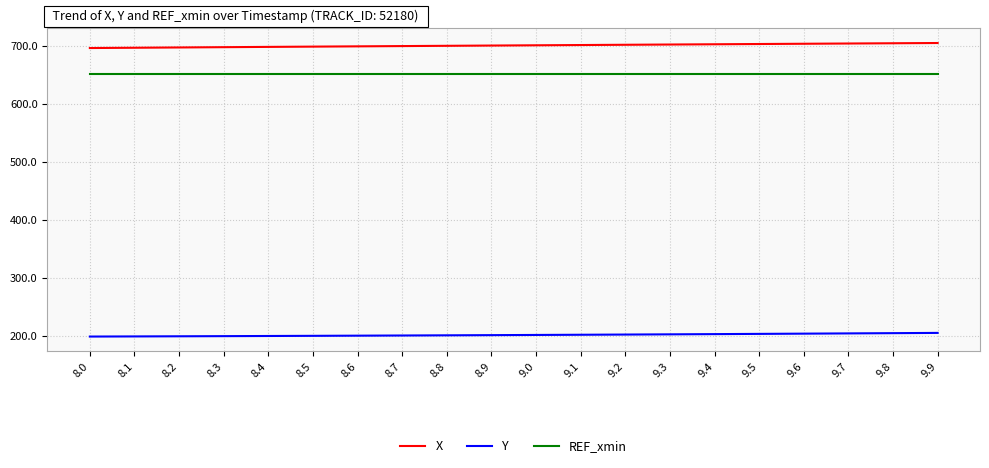

Rank the series at 8.3 from lowest to highest value.

Y, REF_xmin, X